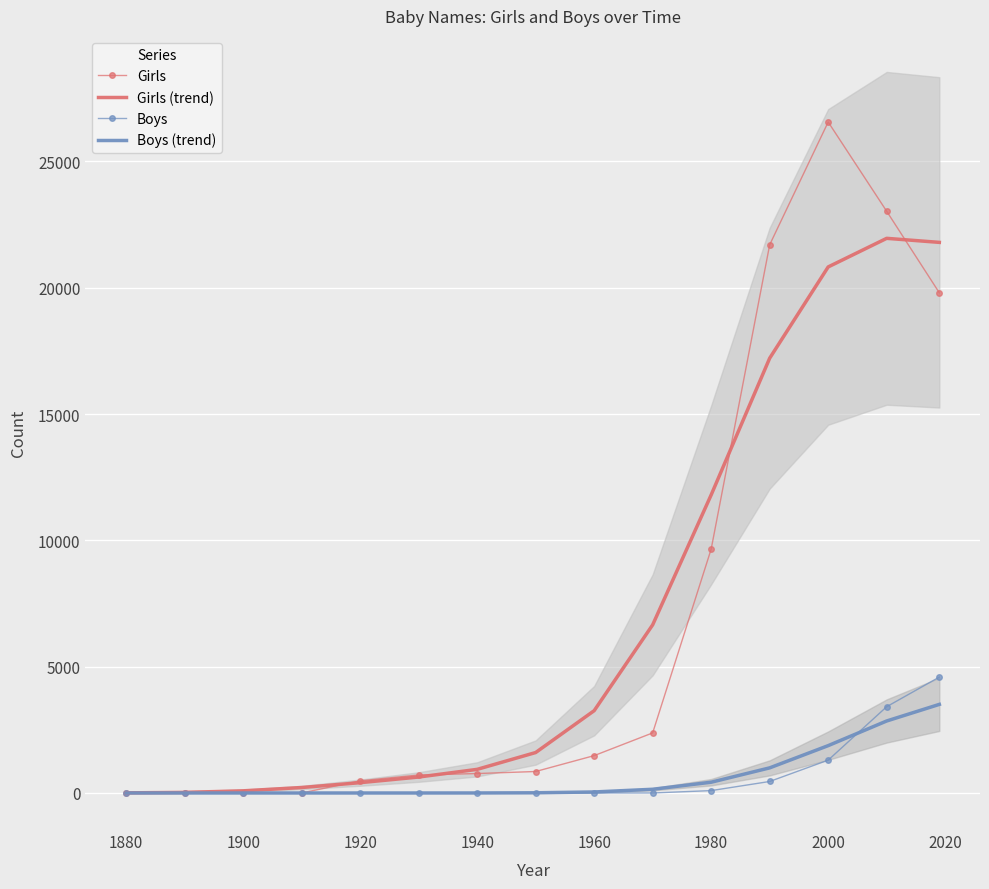

What is the sum of all Boys values?

9852